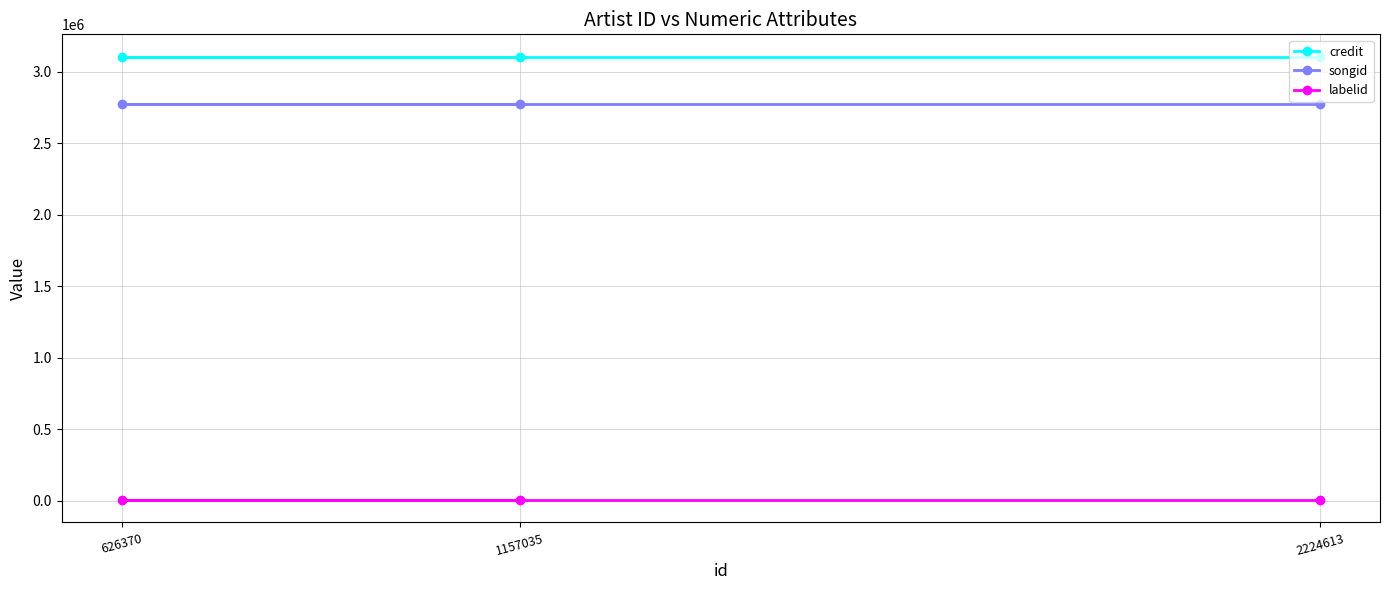

Which has a higher value, 626370 or 1157035?

626370